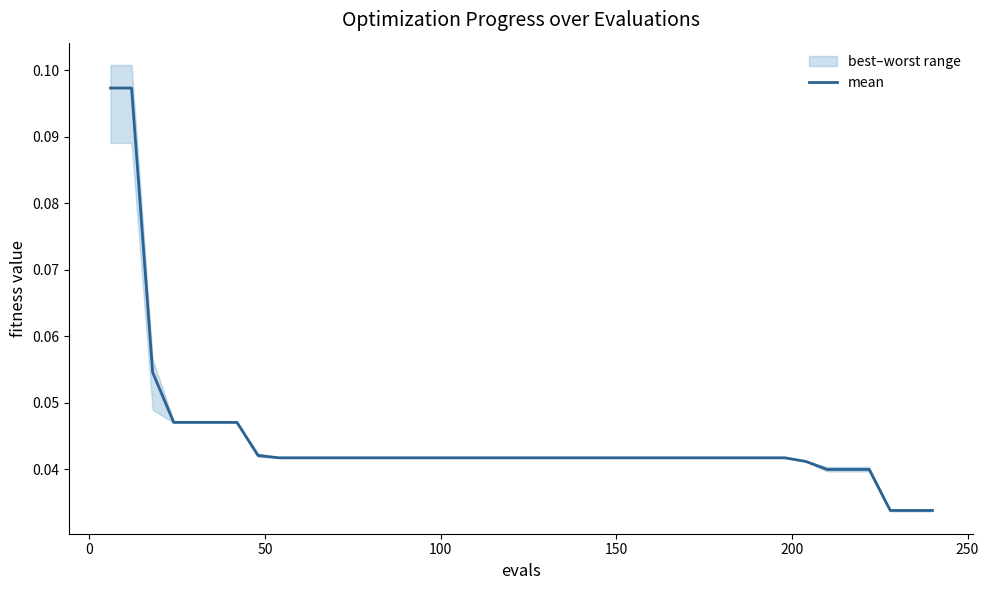

What is the difference between the maximum and minimum values?

0.1